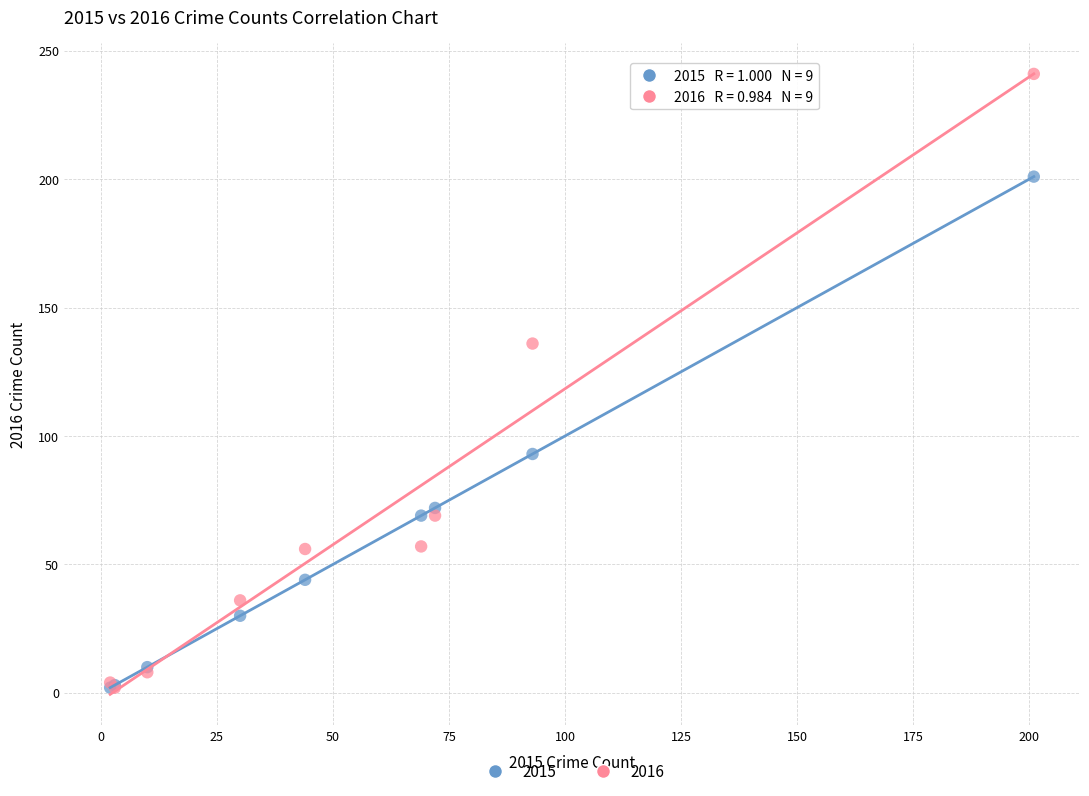

Which series contains the highest Y value?

2016